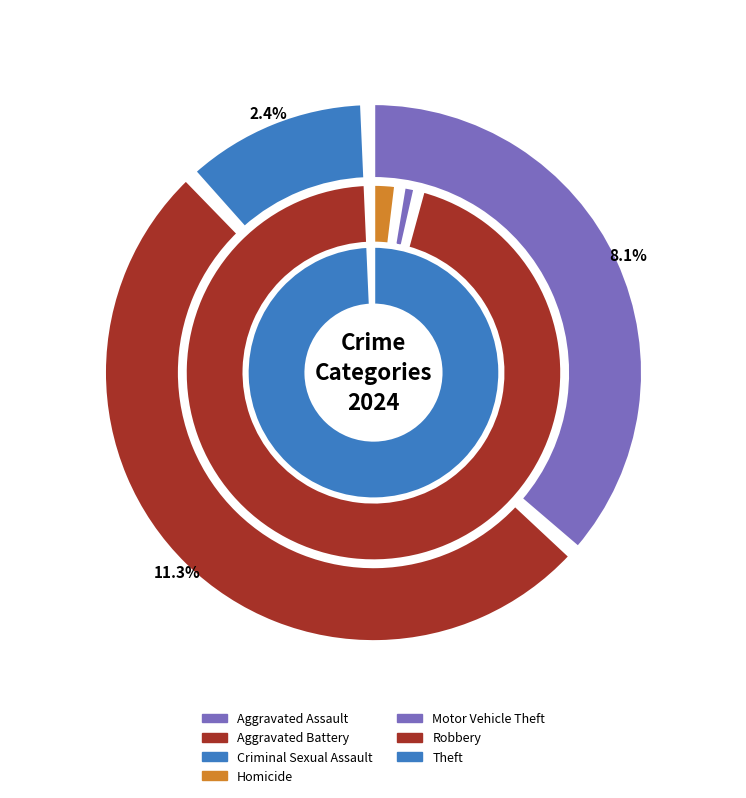

What percentage is the Criminal Sexual Assault slice, to the nearest percent?

2%